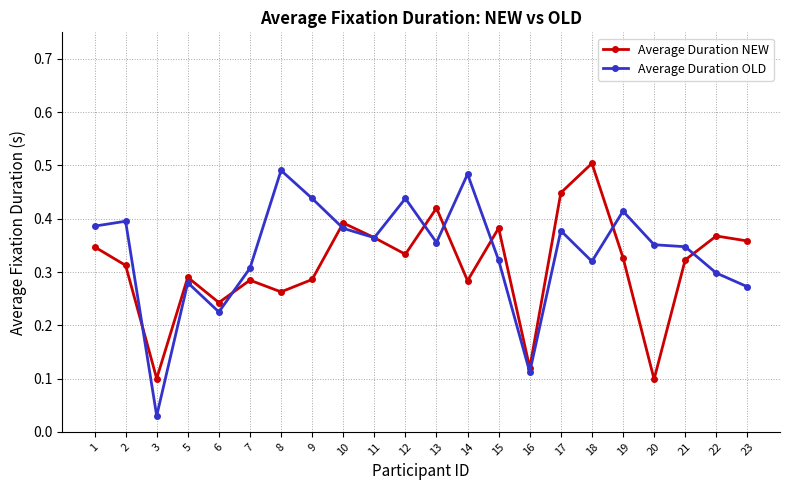

Which series has the widest spread of values?

Average Duration OLD